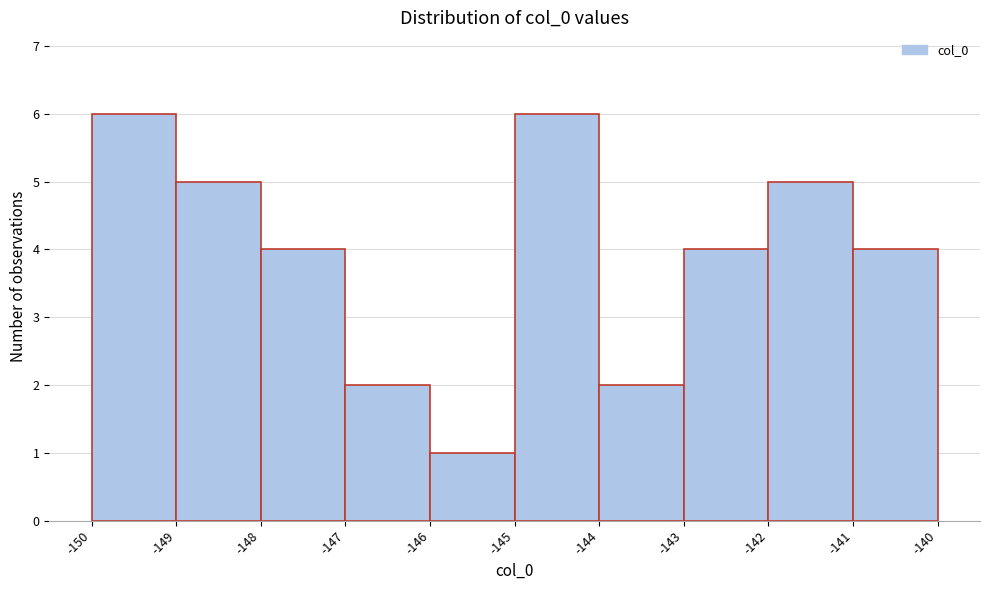

Reading left to right, list every bar in this chart as the range it spans on the x-axis followed by its height. The values are not printed on the chart, so give them approximately, as read against the axis.

-150 to -149: 6
-149 to -148: 5
-148 to -147: 4
-147 to -146: 2
-146 to -145: 1
-145 to -144: 6
-144 to -143: 2
-143 to -142: 4
-142 to -141: 5
-141 to -140: 4